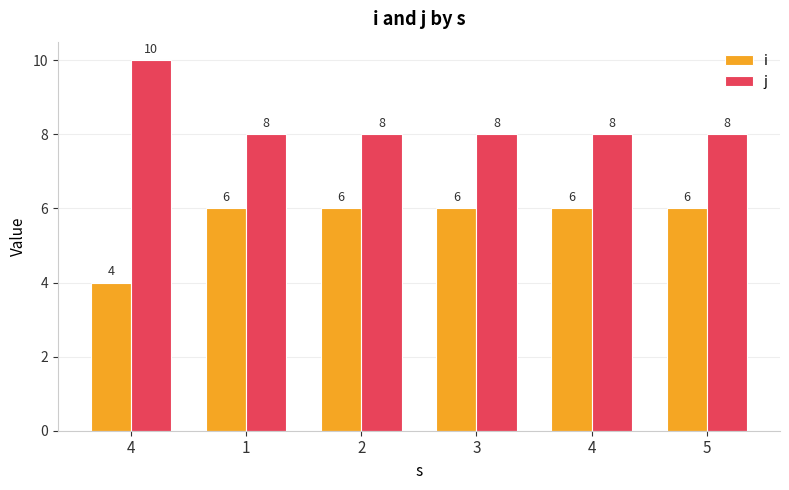

Rank the series at 3 from lowest to highest value.

i, j